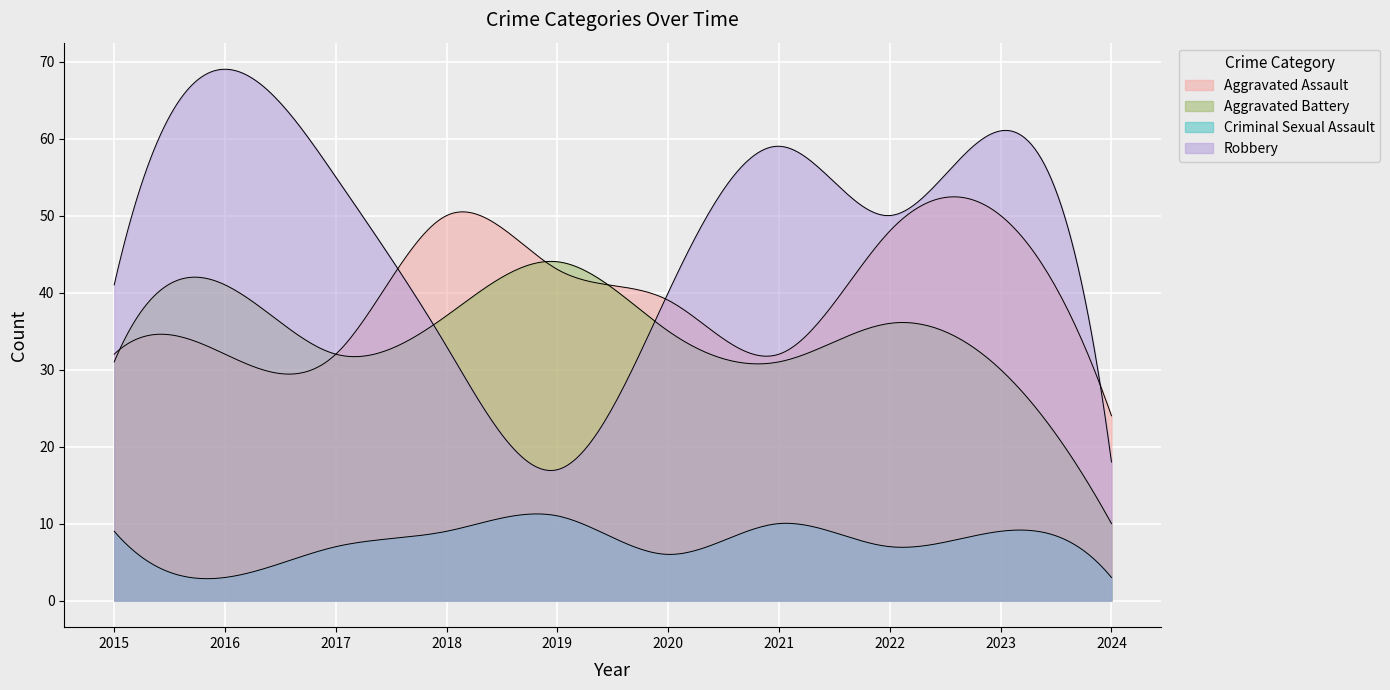

Between 2019 and 2020, which series saw the biggest shift?

Robbery